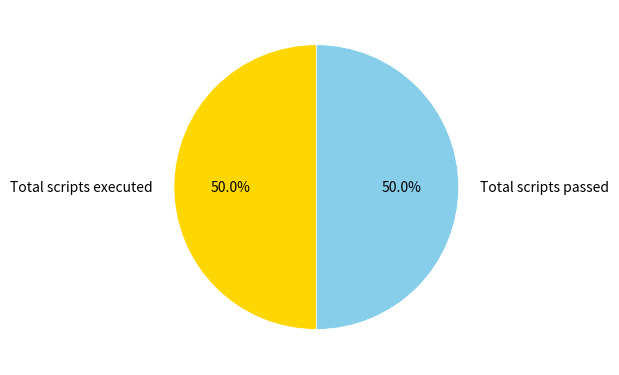

How much of the chart is everything except Total scripts passed?

50.0%